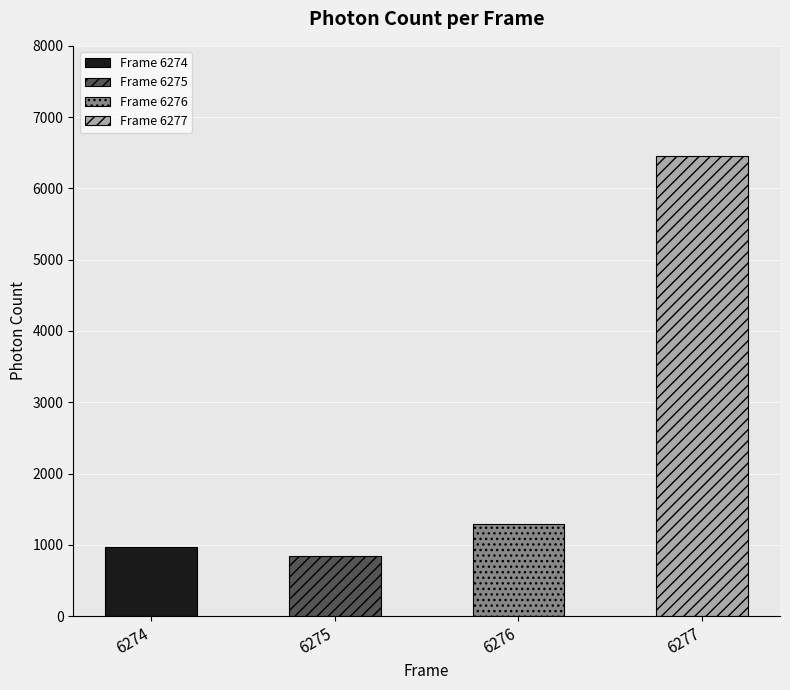

What is the ratio of the value at 6276 to the value at 6275?

1.5